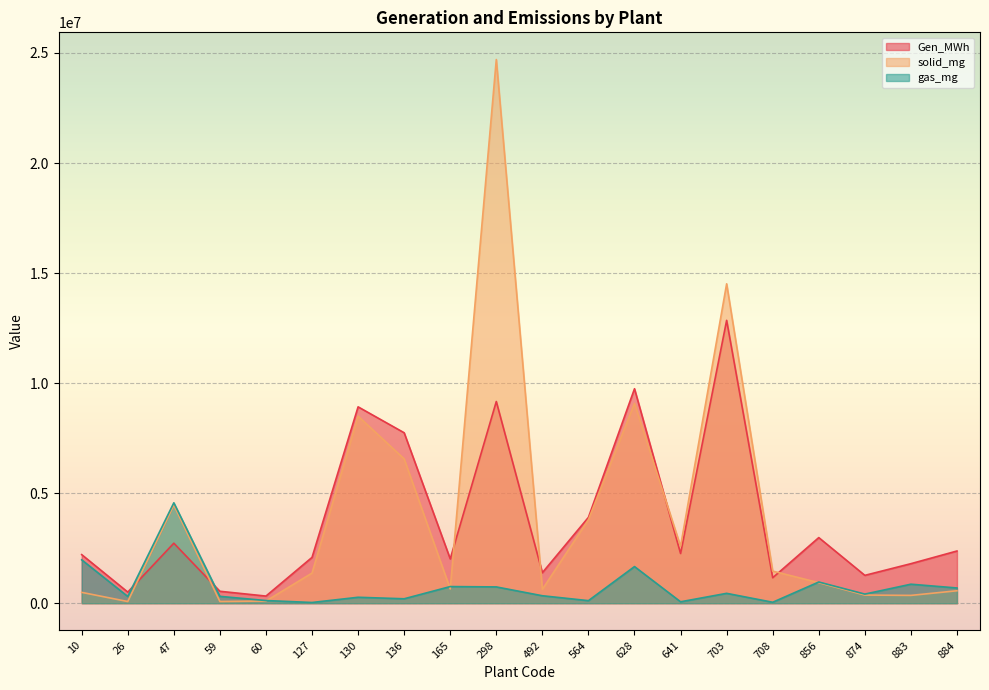

At how many categories does at least one series exceed 14307891?

2